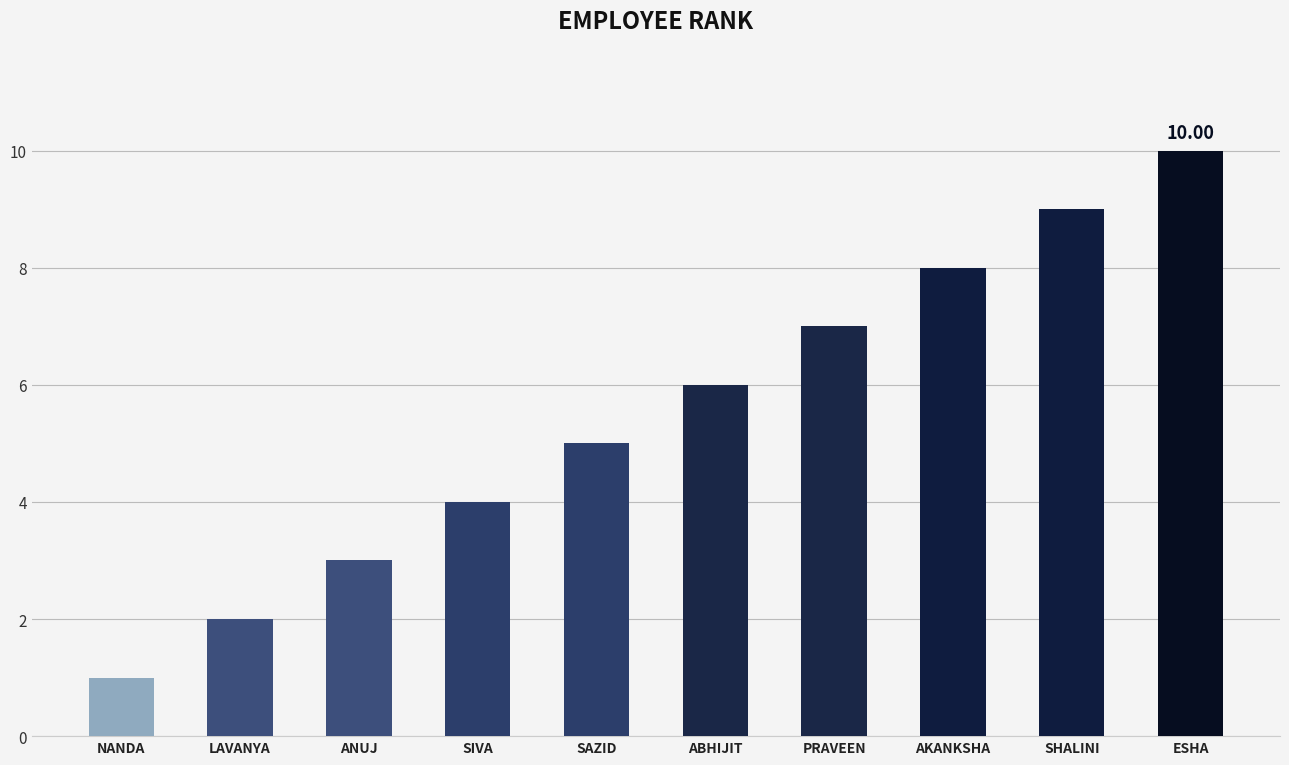

What is the sum of all values?

55